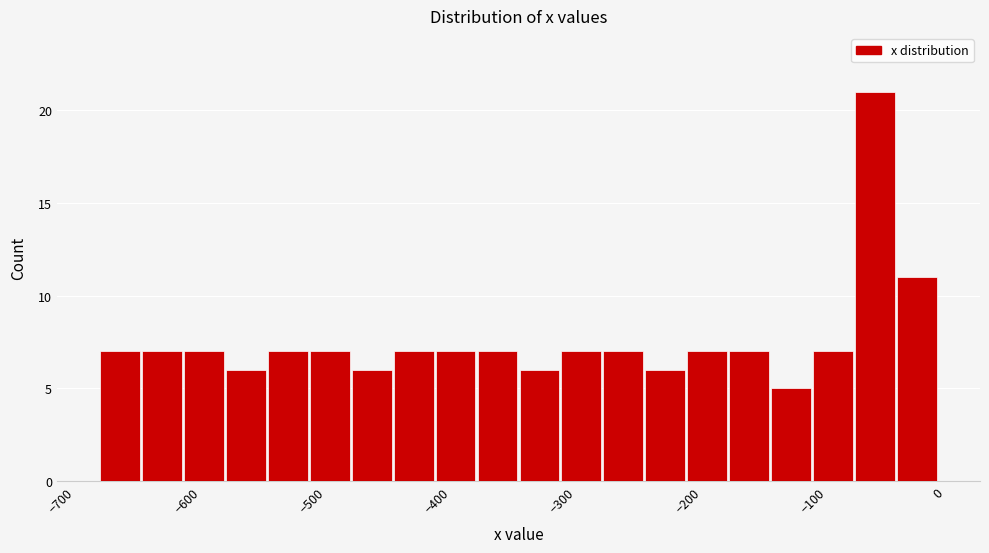

Read against the x-axis, roughly where is the centre of the tallest bar?

-50